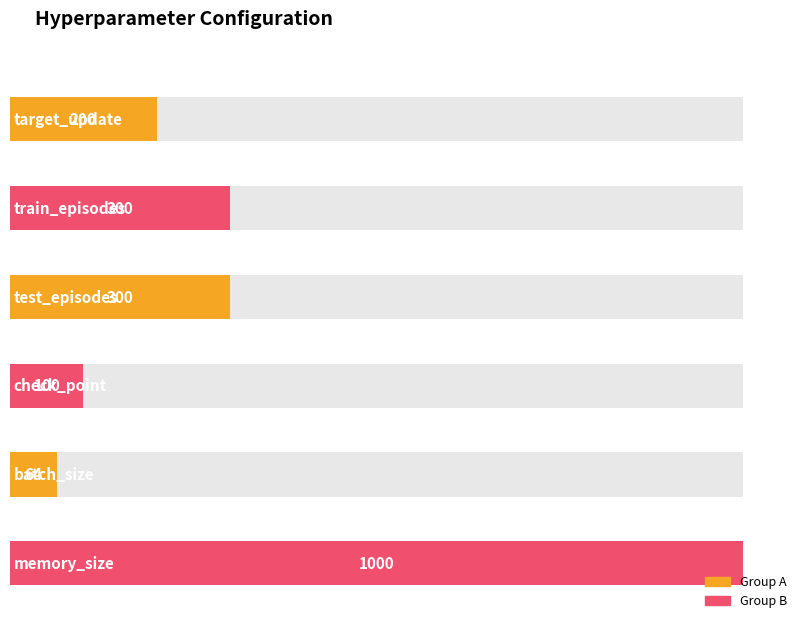

Read the value at memory_size.

1000.0